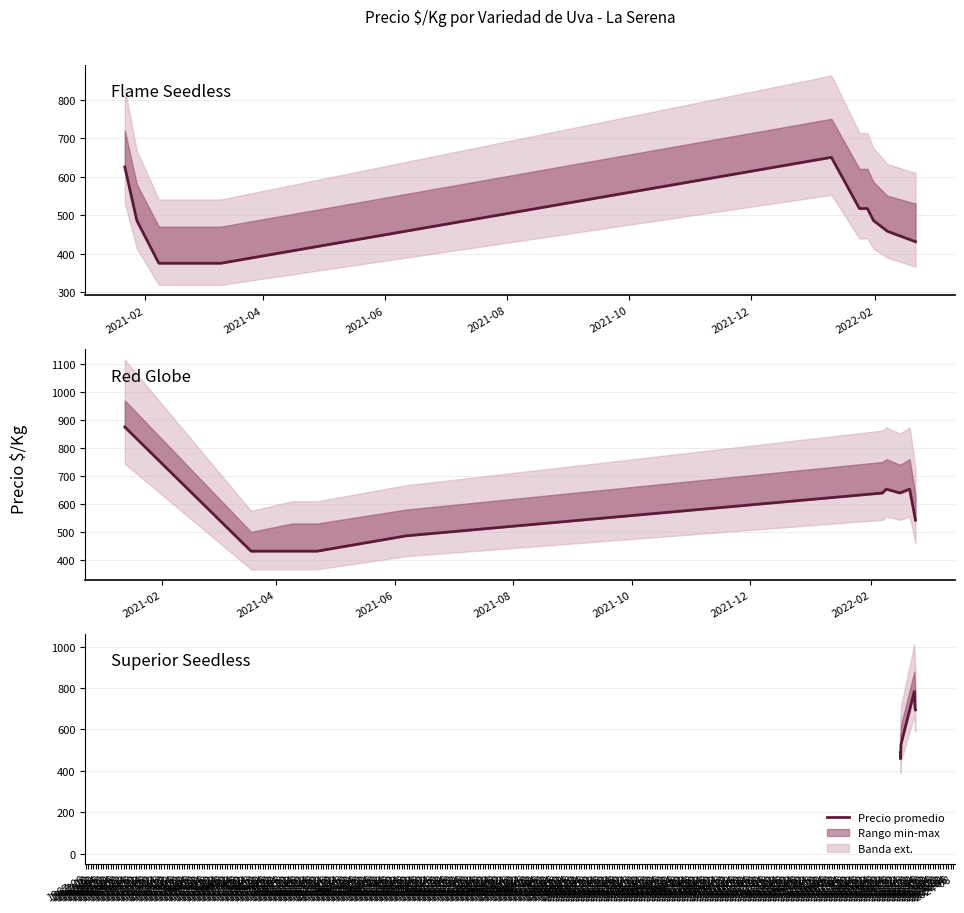

Is this an area chart (filled region under the line)?

No